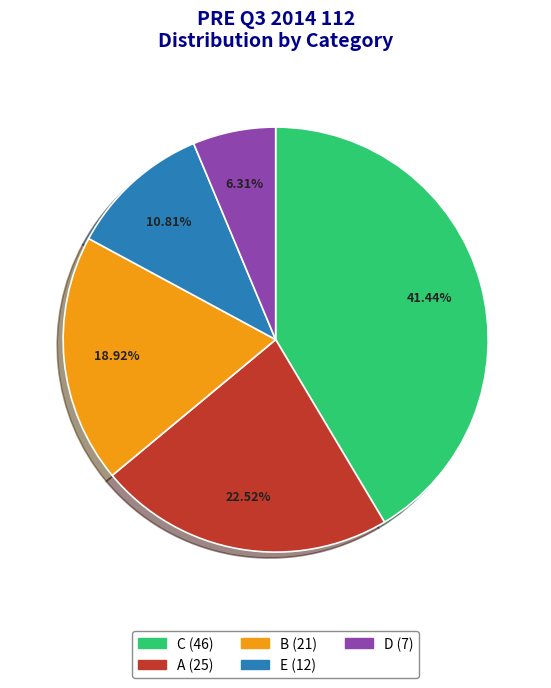

To the nearest percent, what is the average slice percentage?

20%